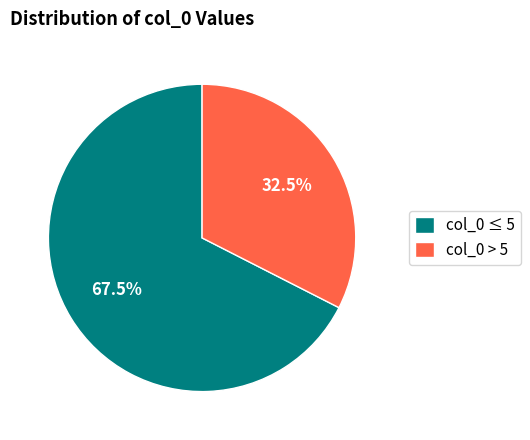

What percentage do col_0 ≤ 5 and col_0 > 5 together represent?

100.0%